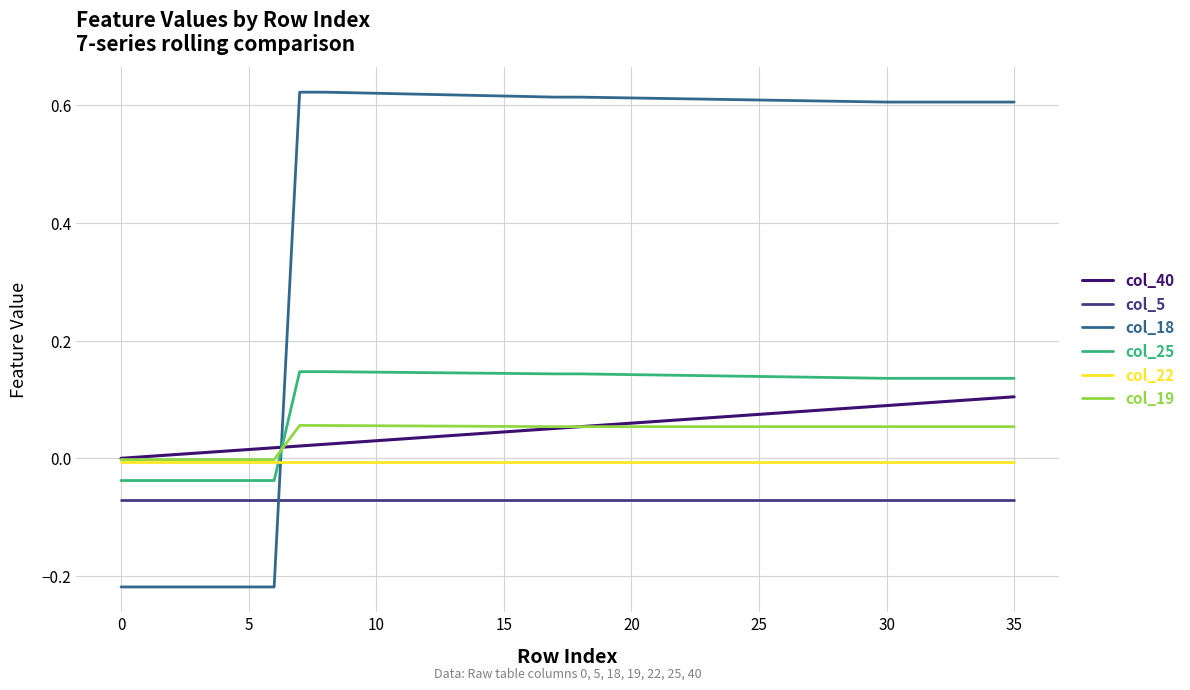

True or false: col_25 and col_5 cross at least once.

False